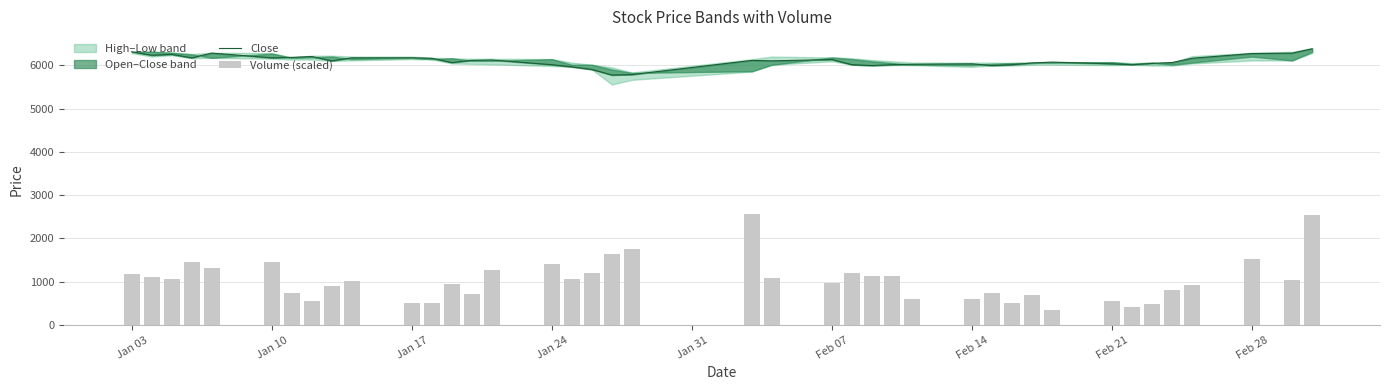

How many values in the Close series exceed 6105?

19